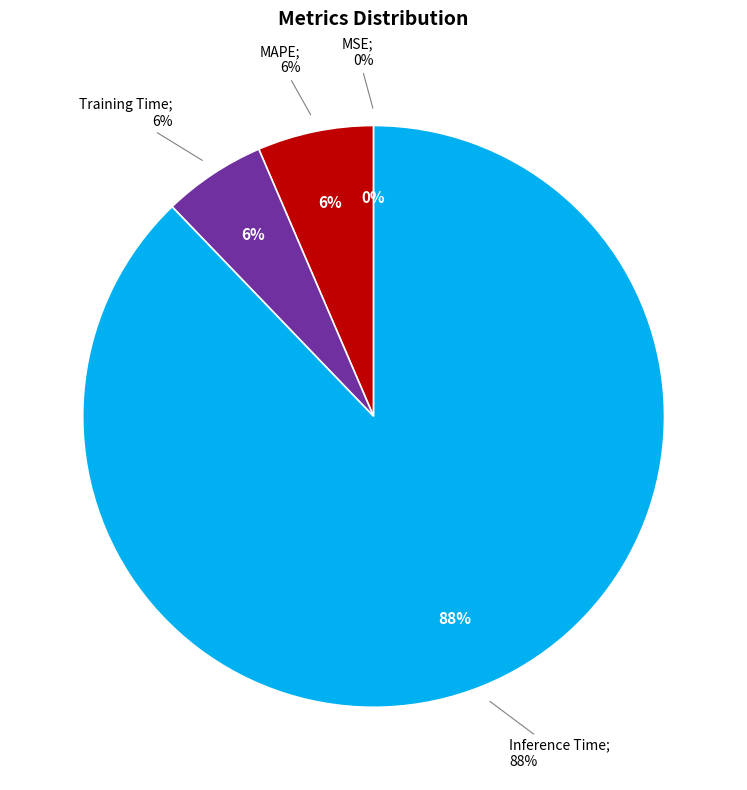

Does any single category account for the majority?

Yes